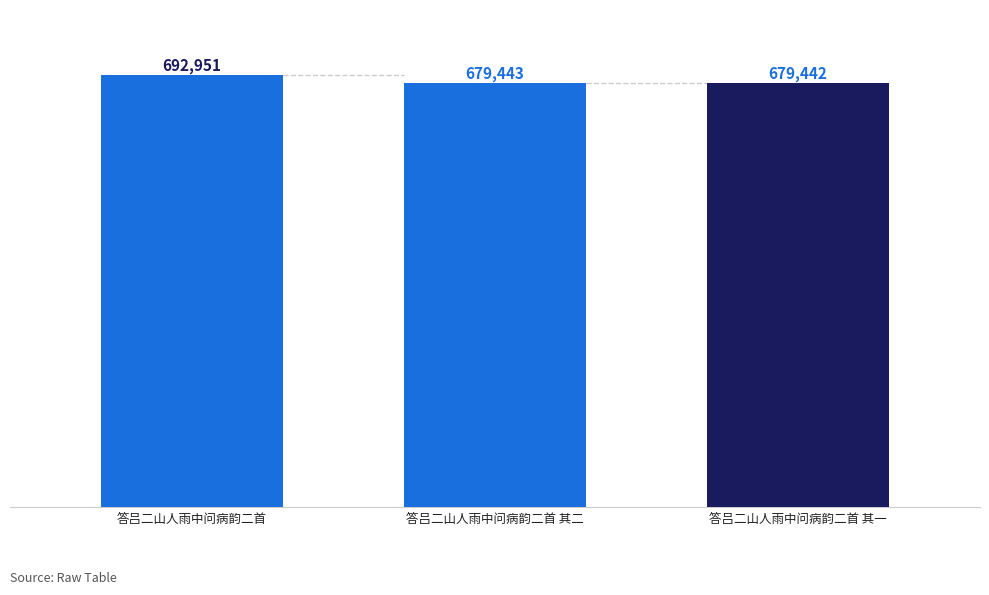

How many data points does each series have?

1